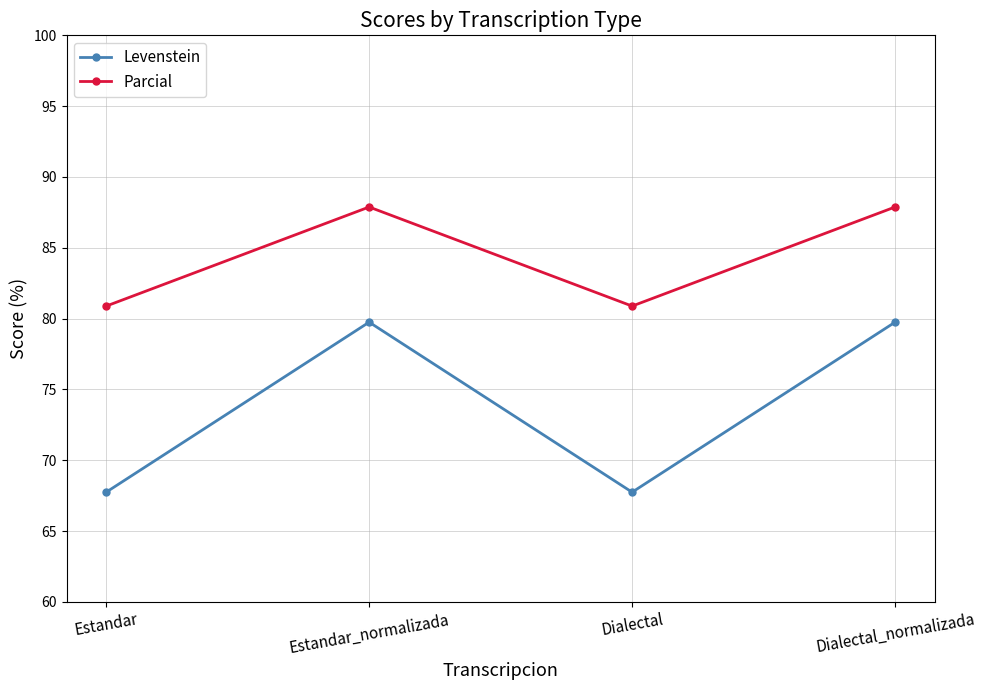

What is the smallest value displayed?

67.7